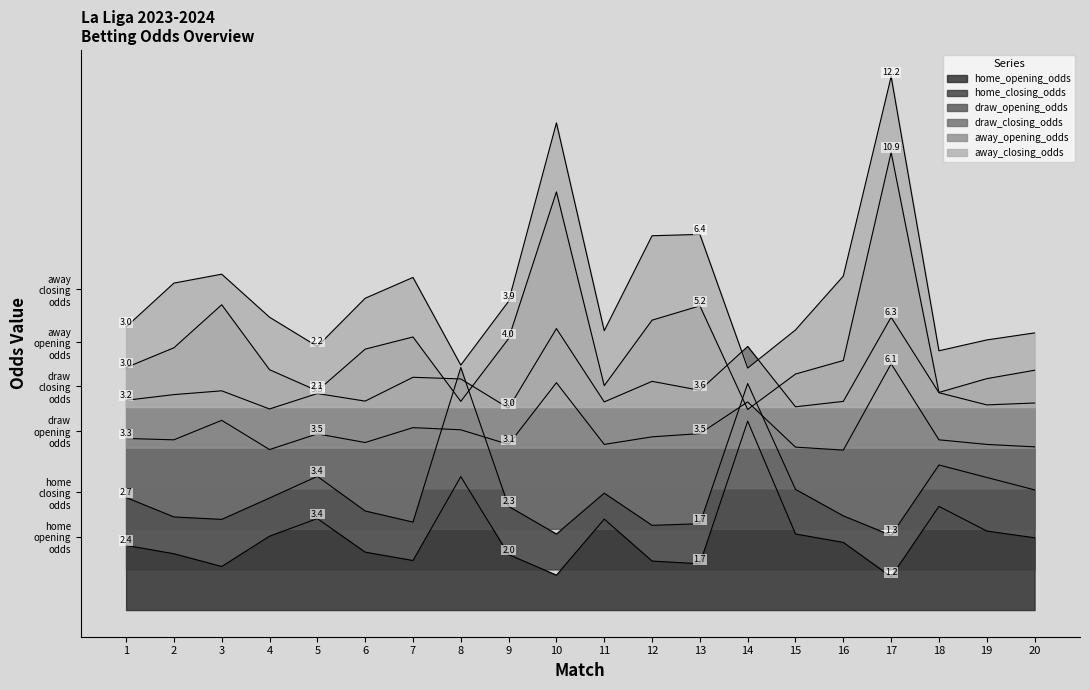

Between 16 and 17, which series saw the biggest shift?

away_opening_odds